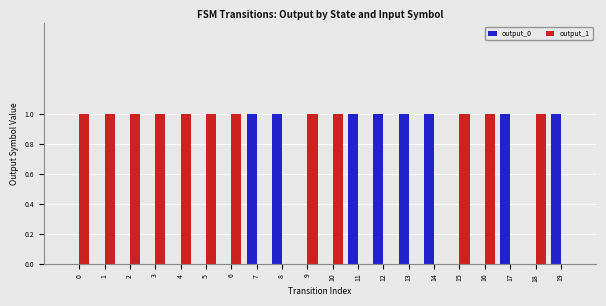

Is it true that output_1 equals -1 at 19?

False